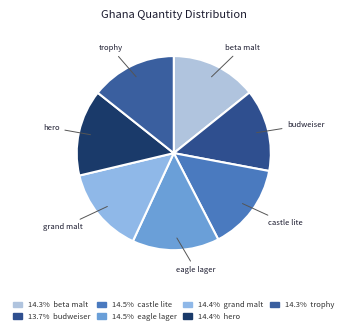

Between budweiser and grand malt, which is larger?

grand malt